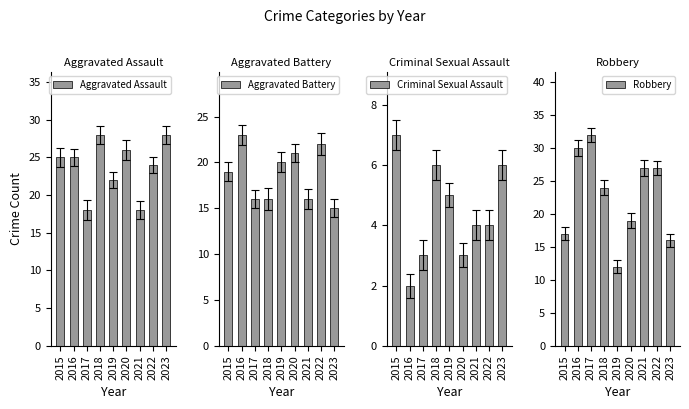

What is the greatest value displayed?

32